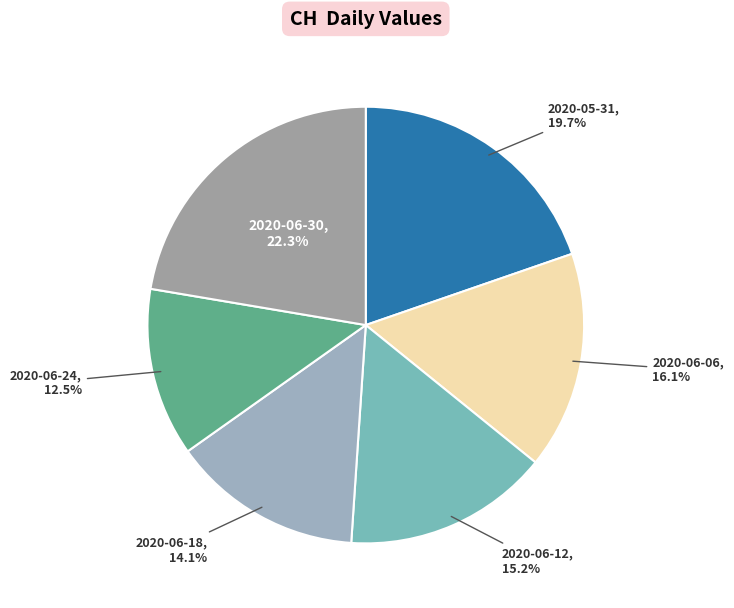

Count the number of slices in the pie.

6